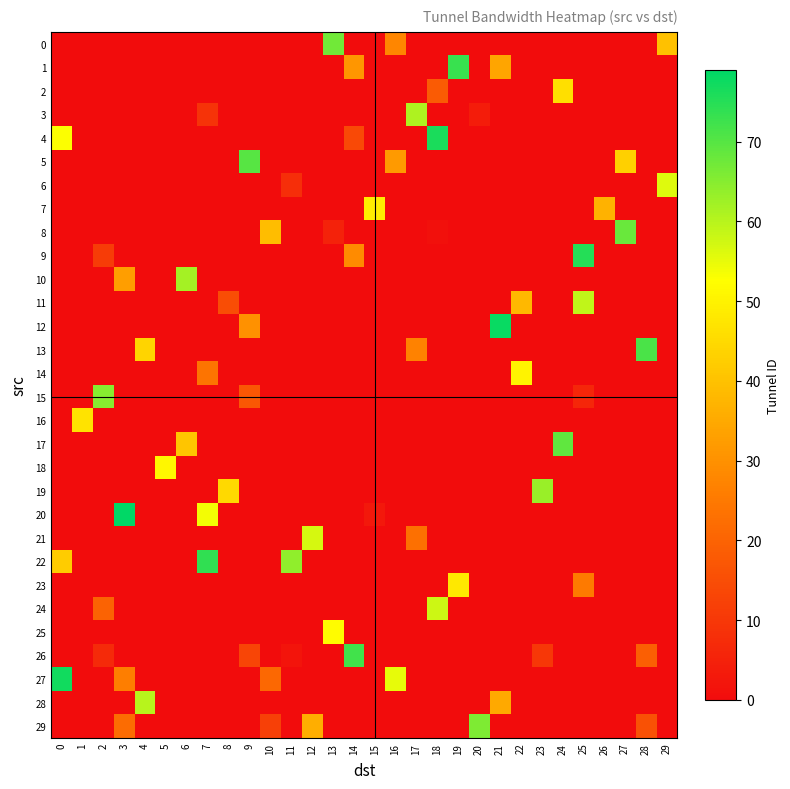

Reading left to right, what are all the values shown in this chart?

row_0: -1	-1	-1	-1	-1	-1	-1	-1	-1	-1	-1	-1	-1	67	-1	-1	28	-1	-1	-1	-1	-1	-1	-1	-1	-1	-1	-1	-1	40
row_1: -1	-1	-1	0	-1	-1	-1	-1	-1	-1	-1	-1	-1	-1	31	-1	-1	-1	-1	73	-1	34	-1	-1	-1	-1	-1	-1	-1	-1
row_2: -1	-1	-1	-1	-1	-1	-1	-1	-1	-1	-1	-1	-1	-1	-1	-1	-1	-1	18	-1	-1	-1	-1	-1	46	-1	-1	-1	-1	-1
row_3: -1	-1	-1	-1	-1	-1	-1	9	-1	-1	-1	-1	-1	-1	-1	-1	-1	61	-1	-1	4	-1	-1	-1	-1	-1	-1	-1	-1	-1
row_4: 53	-1	-1	-1	-1	-1	-1	-1	-1	-1	-1	-1	-1	-1	14	-1	-1	-1	76	-1	-1	-1	-1	-1	-1	-1	-1	-1	-1	-1
row_5: -1	-1	-1	-1	-1	-1	-1	-1	-1	70	-1	-1	-1	-1	-1	-1	32	-1	-1	-1	-1	-1	-1	-1	-1	-1	-1	43	-1	-1
row_6: -1	-1	-1	-1	-1	-1	-1	-1	-1	-1	-1	8	-1	-1	-1	-1	-1	-1	-1	-1	-1	-1	-1	-1	-1	-1	-1	-1	-1	56
row_7: -1	-1	-1	-1	-1	-1	-1	-1	-1	-1	-1	-1	-1	-1	-1	49	-1	-1	-1	-1	-1	-1	-1	-1	-1	-1	37	-1	-1	-1
row_8: -1	-1	-1	-1	-1	-1	-1	-1	-1	-1	39	-1	-1	5	-1	-1	-1	-1	1	-1	-1	-1	-1	-1	-1	-1	-1	68	-1	-1
row_9: -1	-1	11	-1	-1	-1	-1	-1	-1	-1	-1	-1	-1	-1	29	-1	-1	-1	-1	-1	-1	-1	-1	-1	-1	75	-1	-1	-1	-1
row_10: -1	-1	-1	33	-1	-1	62	-1	-1	-1	-1	-1	-1	-1	-1	-1	-1	-1	-1	-1	-1	-1	-1	-1	-1	-1	-1	-1	-1	-1
row_11: -1	-1	-1	-1	-1	-1	-1	-1	15	-1	-1	-1	-1	-1	-1	-1	-1	-1	-1	-1	-1	-1	38	-1	-1	59	-1	-1	-1	-1
row_12: -1	-1	-1	-1	-1	-1	-1	-1	-1	30	-1	-1	-1	-1	-1	-1	-1	-1	-1	-1	-1	78	-1	-1	-1	-1	-1	-1	-1	-1
row_13: -1	-1	-1	-1	44	-1	-1	-1	-1	-1	-1	-1	-1	-1	-1	-1	-1	27	-1	-1	-1	-1	-1	-1	-1	-1	-1	-1	71	-1
row_14: -1	-1	-1	-1	-1	-1	-1	24	-1	-1	-1	-1	-1	-1	-1	-1	-1	-1	-1	-1	-1	-1	50	-1	-1	-1	-1	-1	-1	-1
row_15: -1	-1	65	-1	-1	-1	-1	-1	-1	17	-1	-1	-1	-1	-1	-1	-1	-1	-1	-1	-1	-1	-1	-1	-1	6	-1	-1	-1	-1
row_16: -1	47	-1	-1	-1	-1	-1	-1	-1	-1	-1	-1	-1	-1	-1	-1	-1	-1	-1	-1	-1	-1	-1	-1	-1	-1	-1	-1	-1	-1
row_17: -1	-1	-1	-1	-1	-1	41	-1	-1	-1	-1	-1	-1	-1	-1	-1	-1	-1	-1	-1	-1	-1	-1	-1	69	-1	-1	-1	-1	-1
row_18: -1	-1	-1	-1	-1	51	-1	-1	-1	-1	-1	-1	-1	-1	-1	-1	-1	-1	-1	-1	-1	-1	-1	-1	-1	-1	-1	-1	-1	-1
row_19: -1	-1	-1	-1	-1	-1	-1	-1	45	-1	-1	-1	-1	-1	-1	-1	-1	-1	-1	-1	-1	-1	-1	63	-1	-1	-1	-1	-1	-1
row_20: -1	-1	-1	79	-1	-1	-1	54	-1	-1	-1	-1	-1	-1	-1	3	-1	-1	-1	-1	-1	-1	-1	-1	-1	-1	-1	-1	-1	-1
row_21: -1	-1	-1	-1	-1	-1	-1	-1	-1	-1	-1	-1	57	-1	-1	-1	-1	23	-1	-1	-1	-1	-1	-1	-1	-1	-1	-1	-1	-1
row_22: 42	-1	-1	-1	-1	-1	-1	74	-1	-1	-1	64	-1	-1	-1	-1	-1	-1	-1	-1	-1	-1	-1	-1	-1	-1	-1	-1	-1	-1
row_23: -1	-1	-1	-1	-1	-1	-1	-1	-1	-1	-1	-1	-1	-1	-1	-1	-1	-1	-1	48	-1	-1	-1	-1	-1	25	-1	-1	-1	-1
row_24: -1	-1	20	-1	-1	-1	-1	-1	-1	-1	-1	-1	-1	-1	-1	-1	-1	-1	58	-1	-1	-1	-1	-1	-1	-1	-1	-1	-1	-1
row_25: -1	-1	-1	-1	-1	-1	-1	-1	-1	-1	-1	-1	-1	52	-1	-1	-1	-1	-1	-1	-1	-1	-1	-1	-1	-1	-1	-1	-1	-1
row_26: -1	-1	7	-1	-1	-1	-1	-1	-1	13	-1	2	-1	-1	72	-1	-1	-1	-1	-1	-1	-1	-1	10	-1	-1	-1	-1	19	-1
row_27: 77	-1	-1	26	-1	-1	-1	-1	-1	-1	21	-1	-1	-1	-1	-1	55	-1	-1	-1	-1	-1	-1	-1	-1	-1	-1	-1	-1	-1
row_28: -1	-1	-1	-1	60	-1	-1	-1	-1	-1	-1	-1	-1	-1	-1	-1	-1	-1	-1	-1	-1	35	-1	-1	-1	-1	-1	-1	-1	-1
row_29: -1	-1	-1	22	-1	-1	-1	-1	-1	-1	12	-1	36	-1	-1	-1	-1	-1	-1	-1	66	-1	-1	-1	-1	-1	-1	-1	16	-1